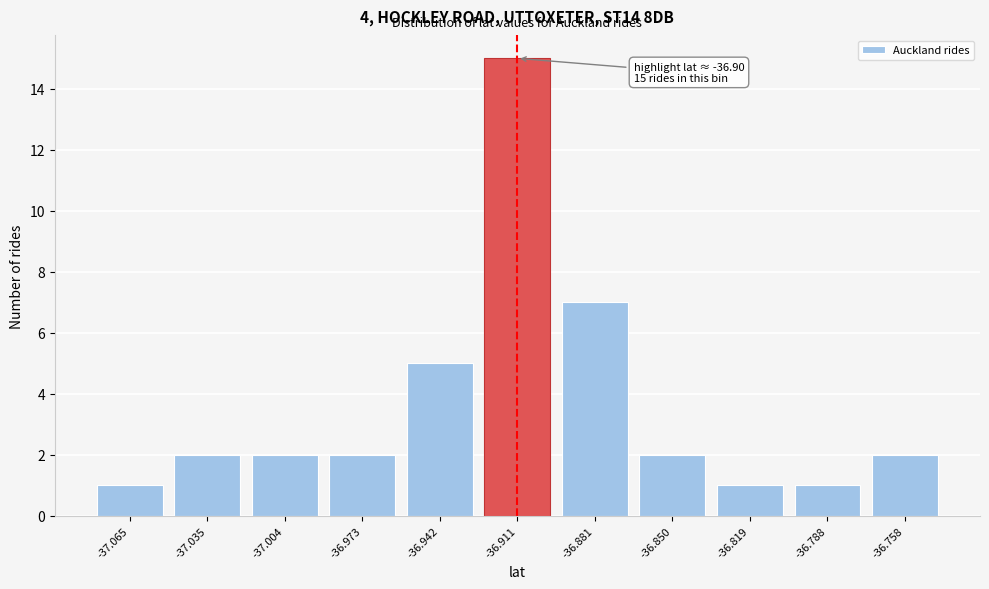

Reading left to right, transcribe all the data shown in this chart.

-37.065=1	-37.035=2	-37.004=2	-36.973=2	-36.942=5	-36.911=15	-36.881=7	-36.850=2	-36.819=1	-36.788=1	-36.758=2